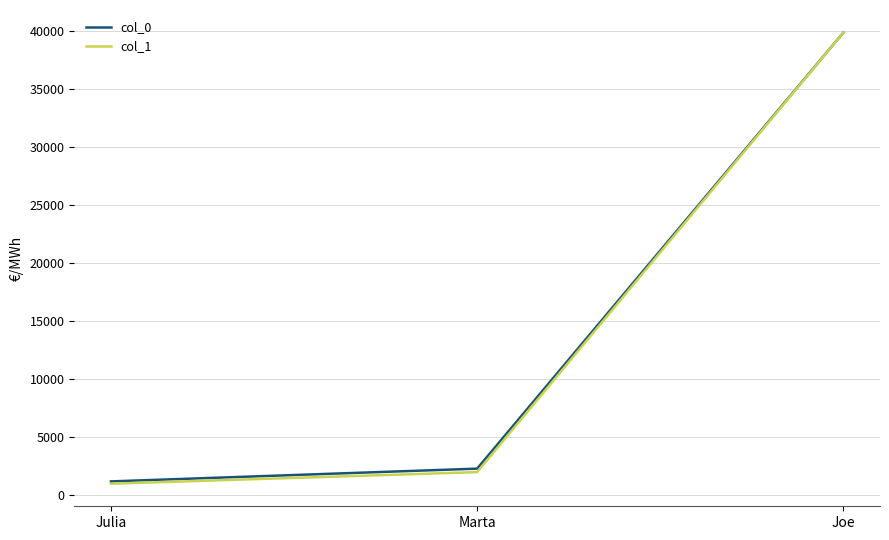

List the labels in order of col_0 value, largest first.

Joe, Marta, Julia